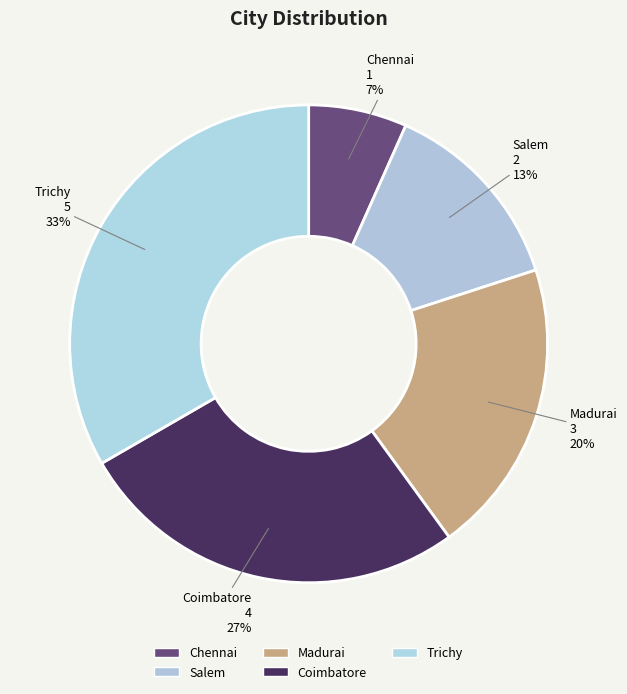

How many slices are in this pie chart?

5